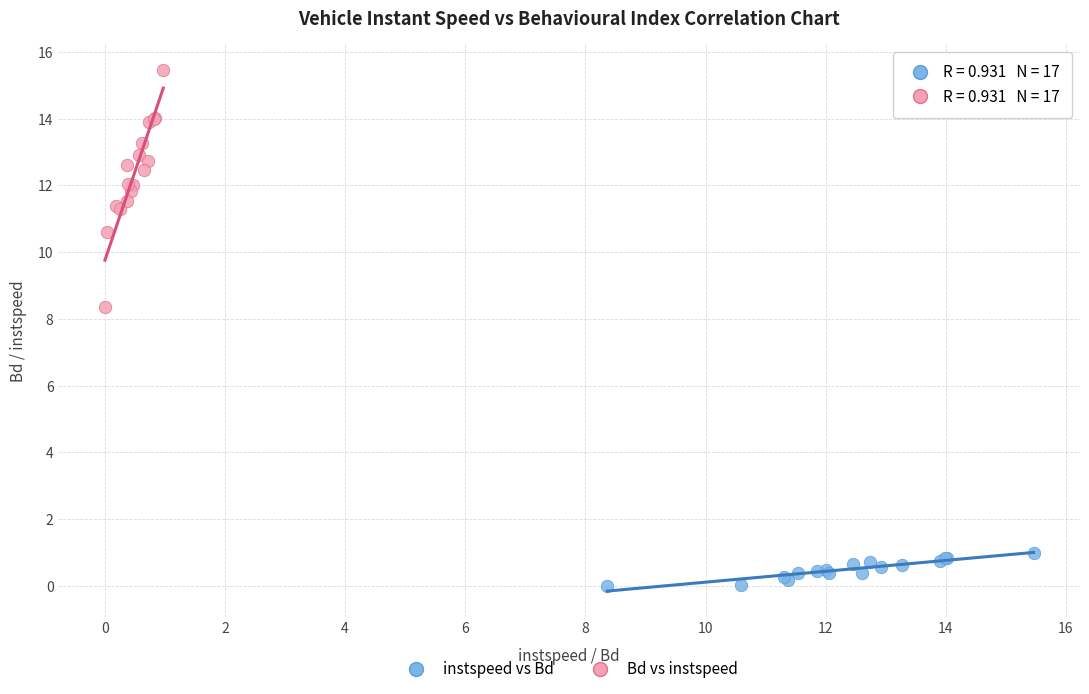

Which series reaches the minimum Y coordinate?

instspeed vs Bd